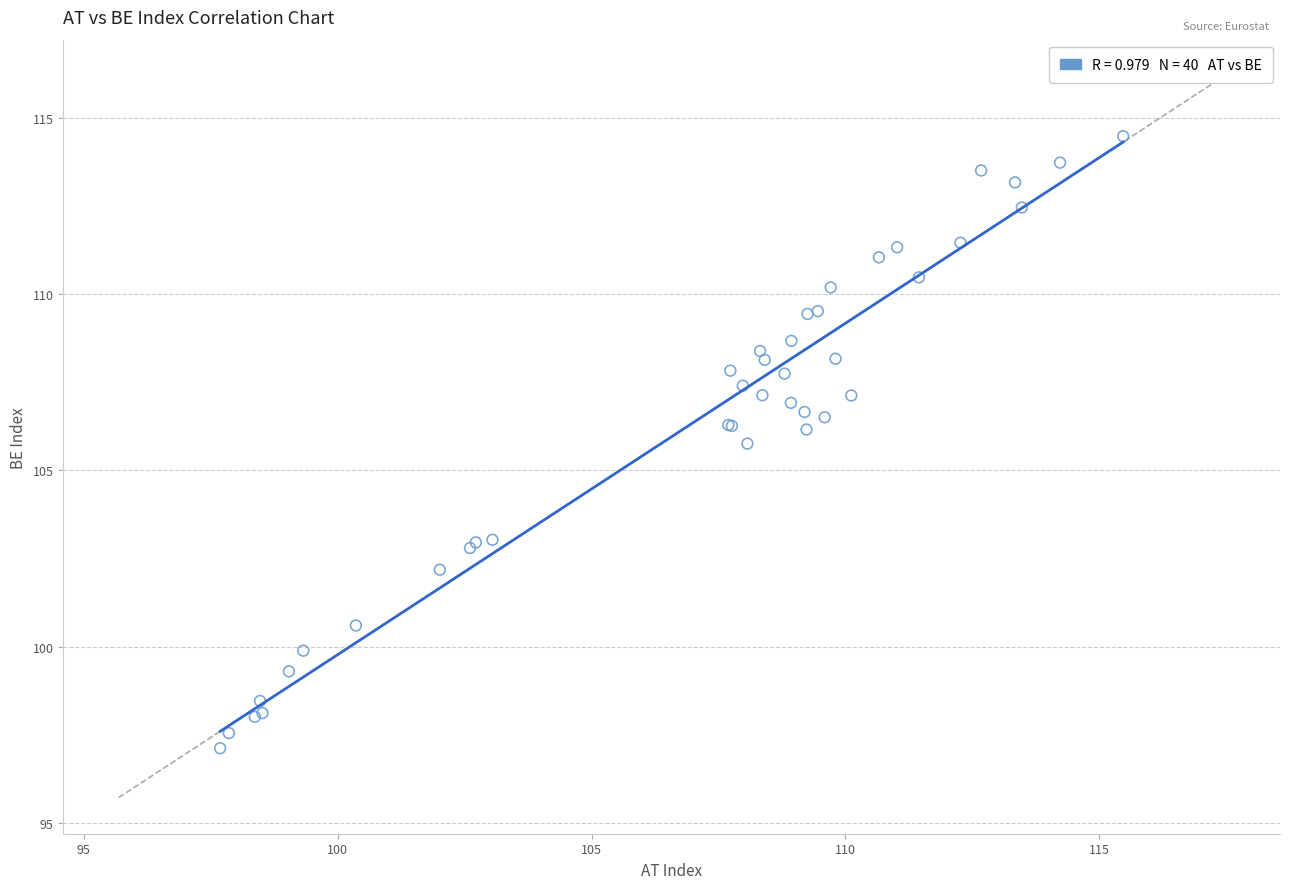

What Y value in the scatter plot is closest to 105?

105.8